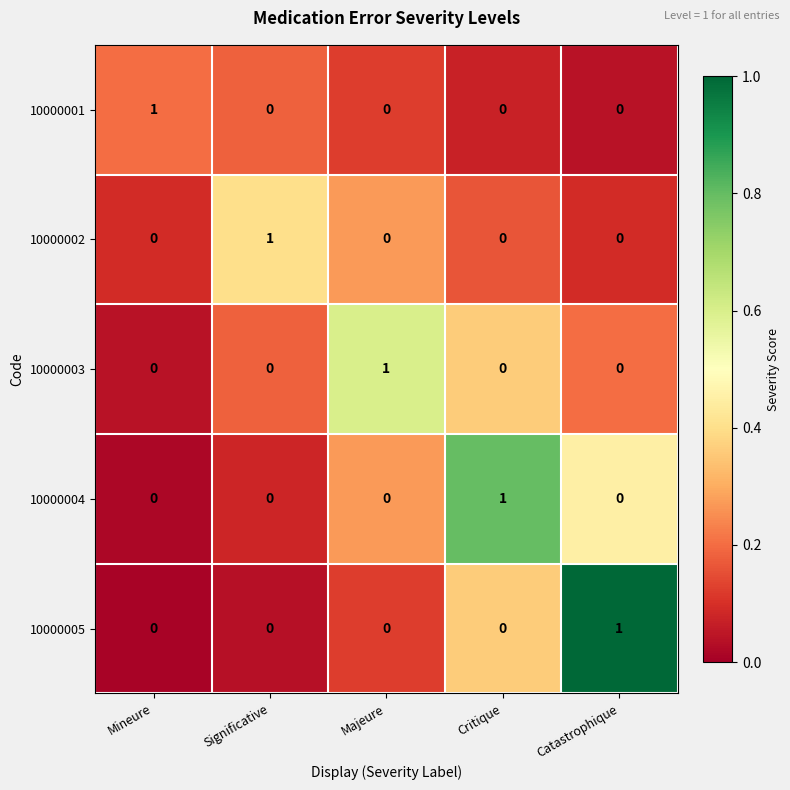

At how many categories does at least one series exceed 0?

5